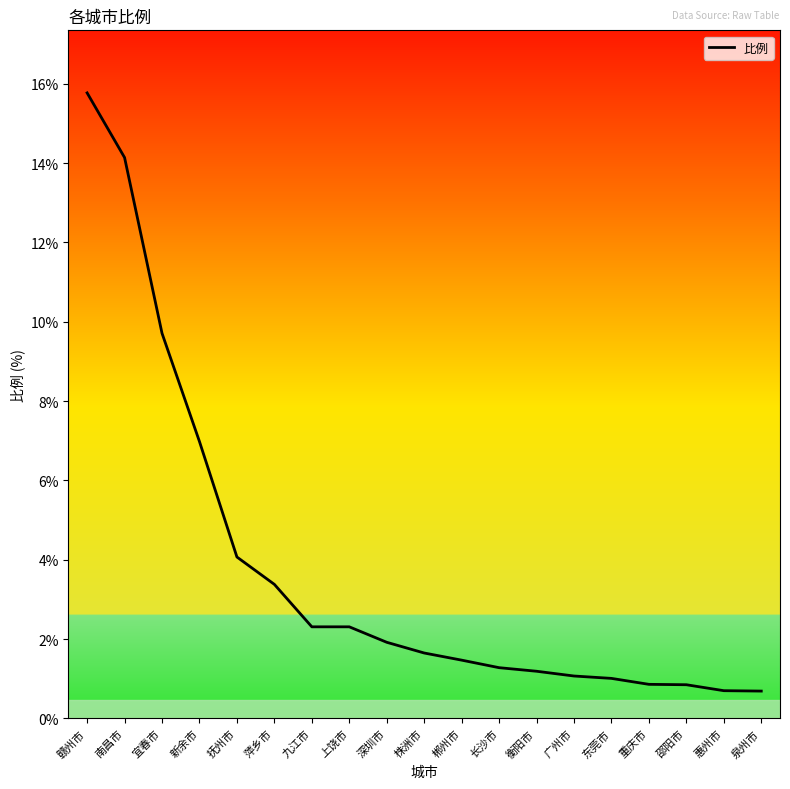

The chart shows a value of 5.3 at 南昌市. True or false?

False